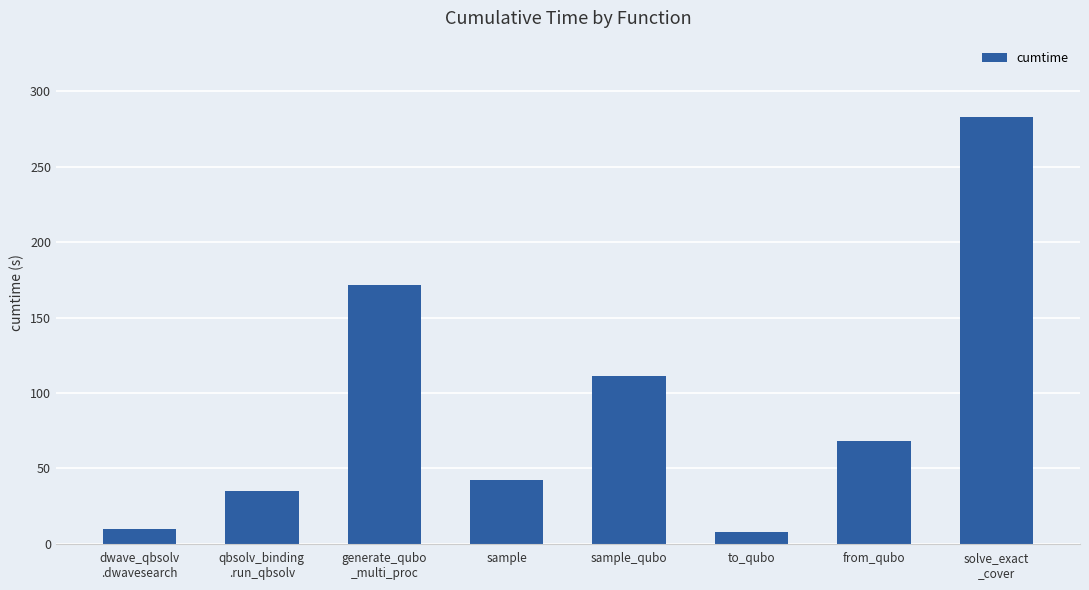

How many series are shown in this chart?

1